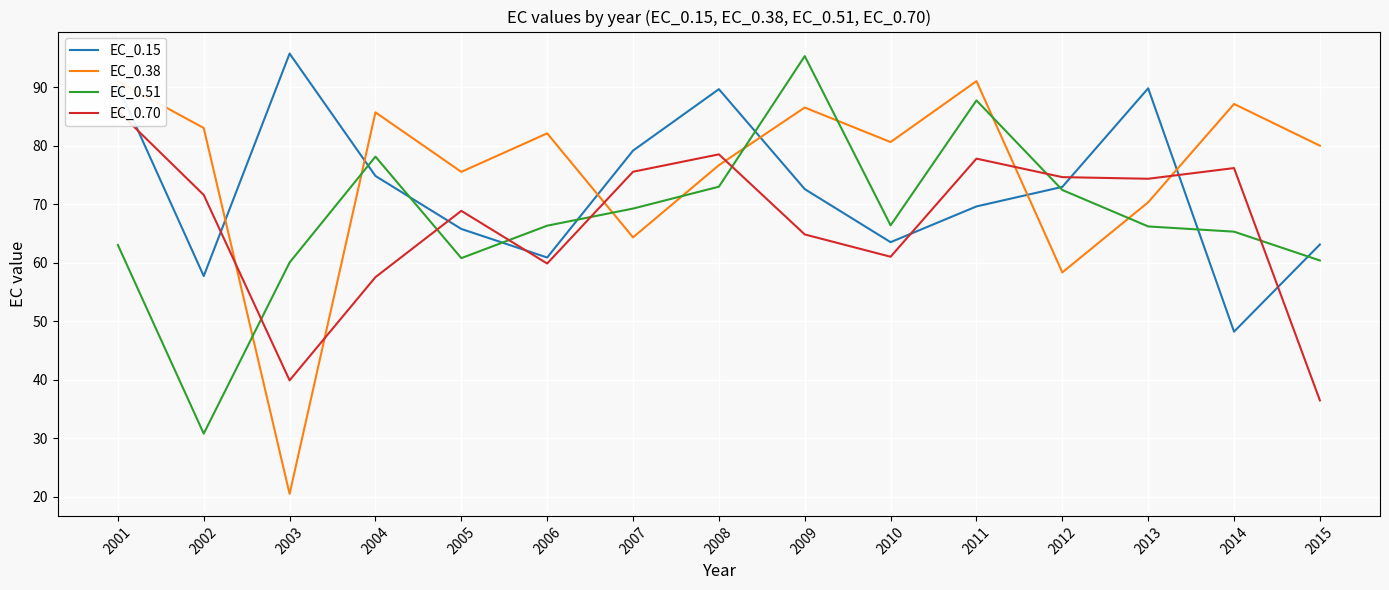

True or false: EC_0.70 has a value of 78.5 at 2008.

True